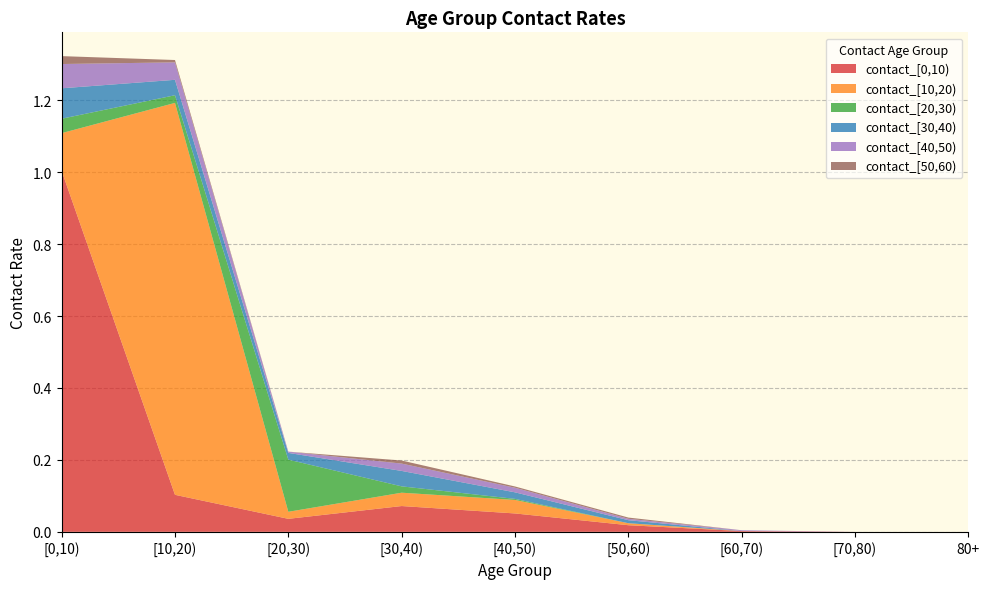

Reading left to right, transcribe all the data shown in this chart.

contact_[0,10): [0,10)=1.0	[10,20)=0.1	[20,30)=0.0	[30,40)=0.1	[40,50)=0.1	[50,60)=0.0	[60,70)=0.0	[70,80)=0.0	80+=0.0
contact_[10,20): [0,10)=0.1	[10,20)=1.1	[20,30)=0.0	[30,40)=0.0	[40,50)=0.0	[50,60)=0.0	[60,70)=0.0	[70,80)=0.0	80+=0.0
contact_[20,30): [0,10)=0.0	[10,20)=0.0	[20,30)=0.1	[30,40)=0.0	[40,50)=0.0	[50,60)=0.0	[60,70)=0.0	[70,80)=0.0	80+=0.0
contact_[30,40): [0,10)=0.1	[10,20)=0.0	[20,30)=0.0	[30,40)=0.0	[40,50)=0.0	[50,60)=0.0	[60,70)=0.0	[70,80)=0.0	80+=0.0
contact_[40,50): [0,10)=0.1	[10,20)=0.0	[20,30)=0.0	[30,40)=0.0	[40,50)=0.0	[50,60)=0.0	[60,70)=0.0	[70,80)=0.0	80+=0.0
contact_[50,60): [0,10)=0.0	[10,20)=0.0	[20,30)=0.0	[30,40)=0.0	[40,50)=0.0	[50,60)=0.0	[60,70)=0.0	[70,80)=0.0	80+=0.0